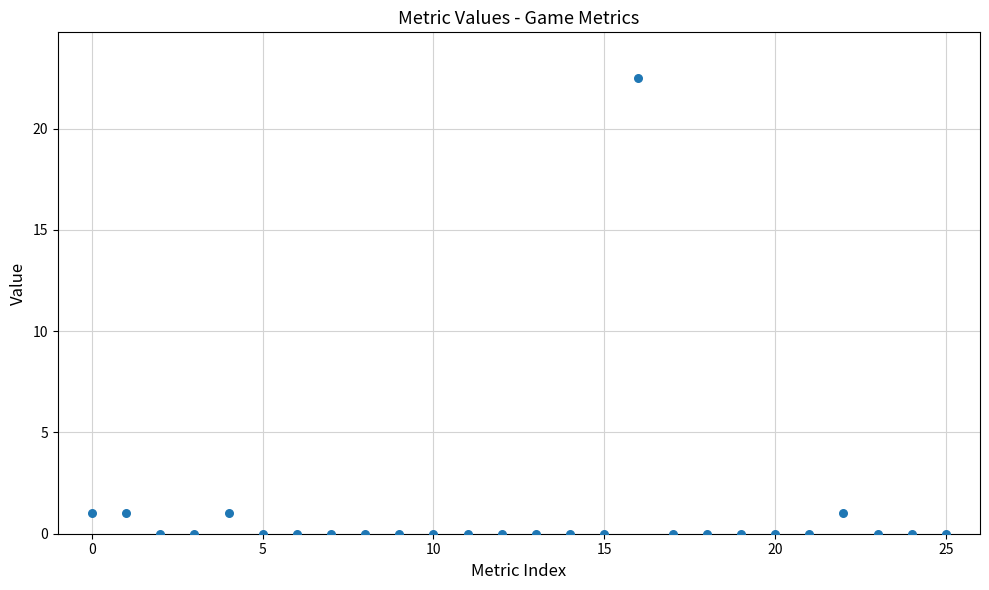

What is the range of Y values (max minus min)?

22.5